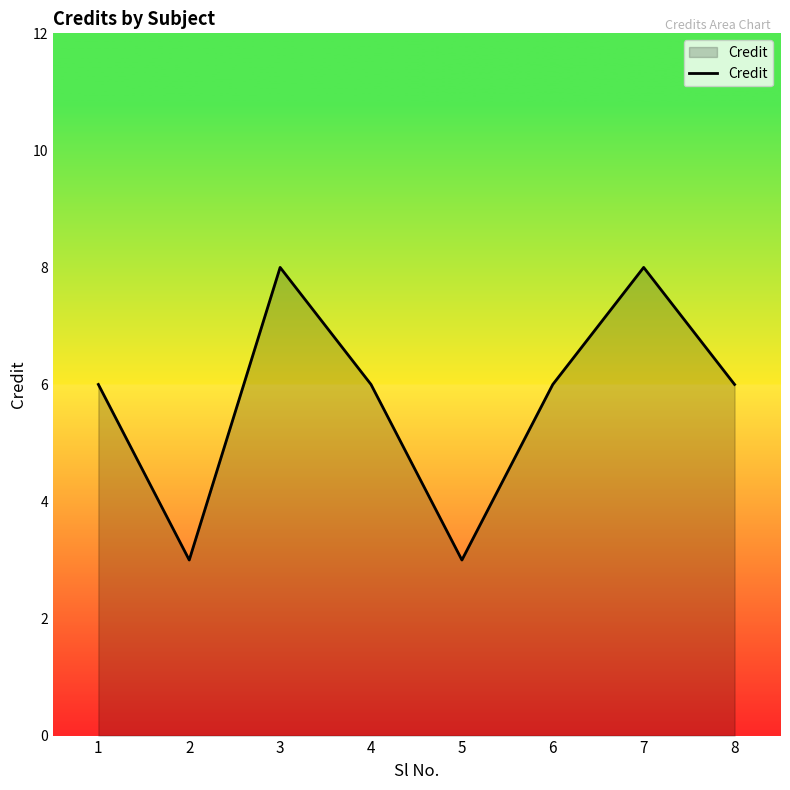

What is the change in value from 3 to 6?

-2